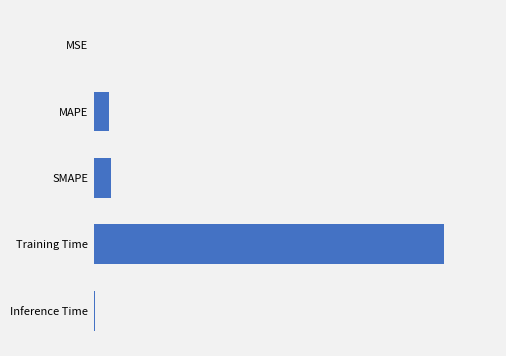

List the labels in order of value, smallest first.

0, 4, 1, 2, 3